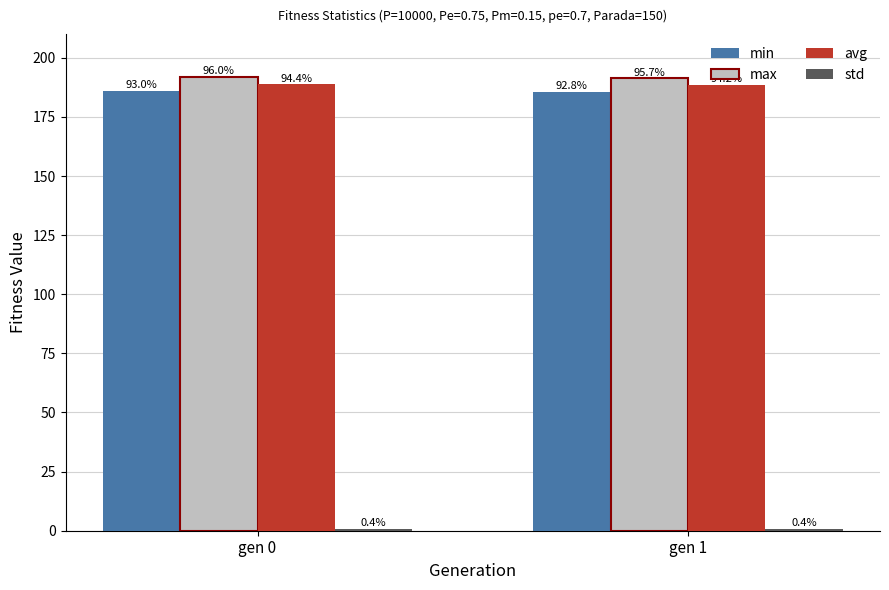

How many bars are there in total?

8